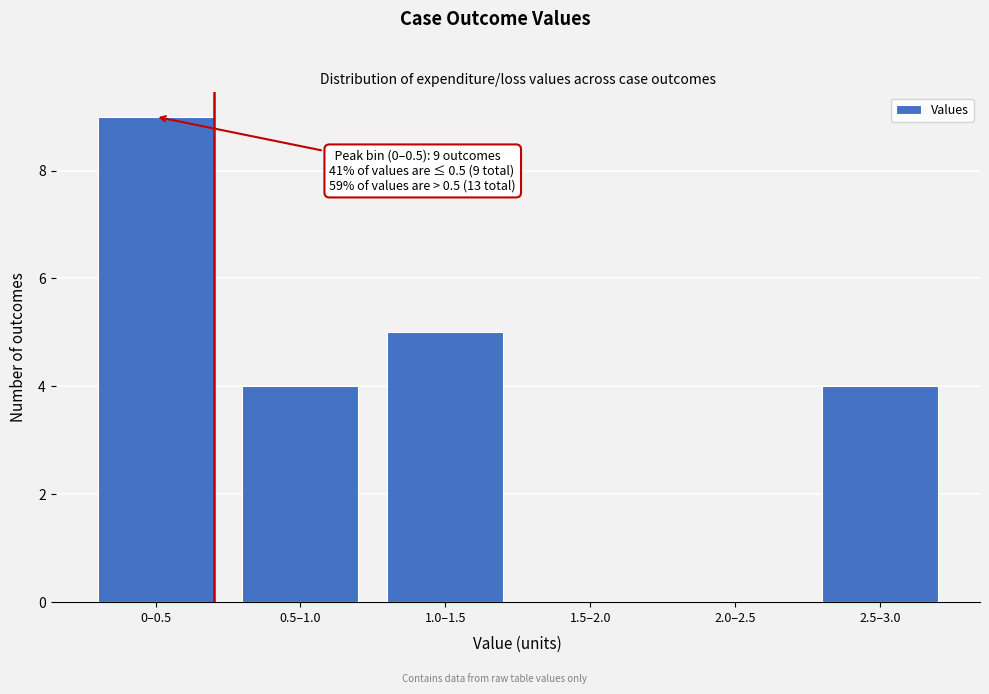

Reading left to right, extract all data points from this chart.

0–0.5=9	0.5–1.0=4	1.0–1.5=5	1.5–2.0=0	2.0–2.5=0	2.5–3.0=4